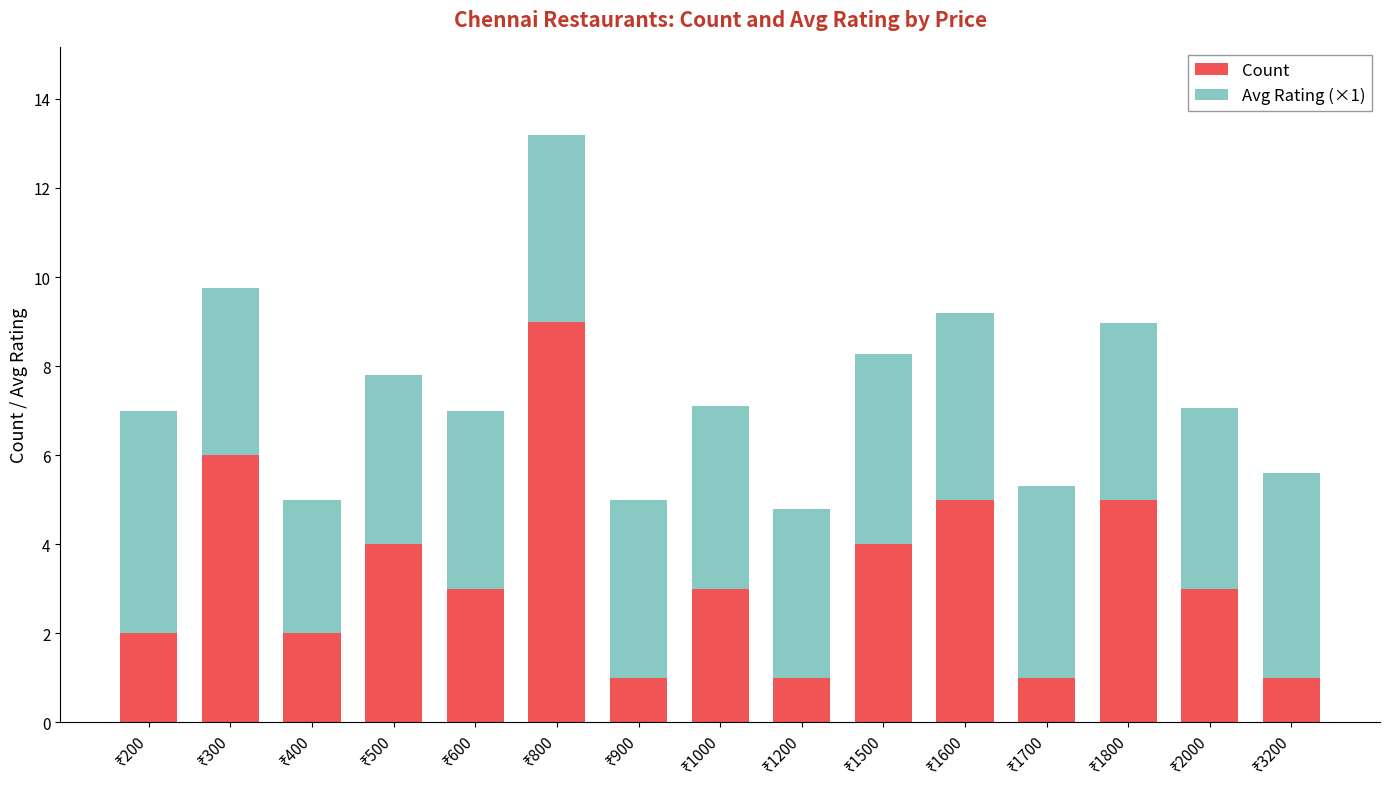

How many Count values are between 1 and 5?

13